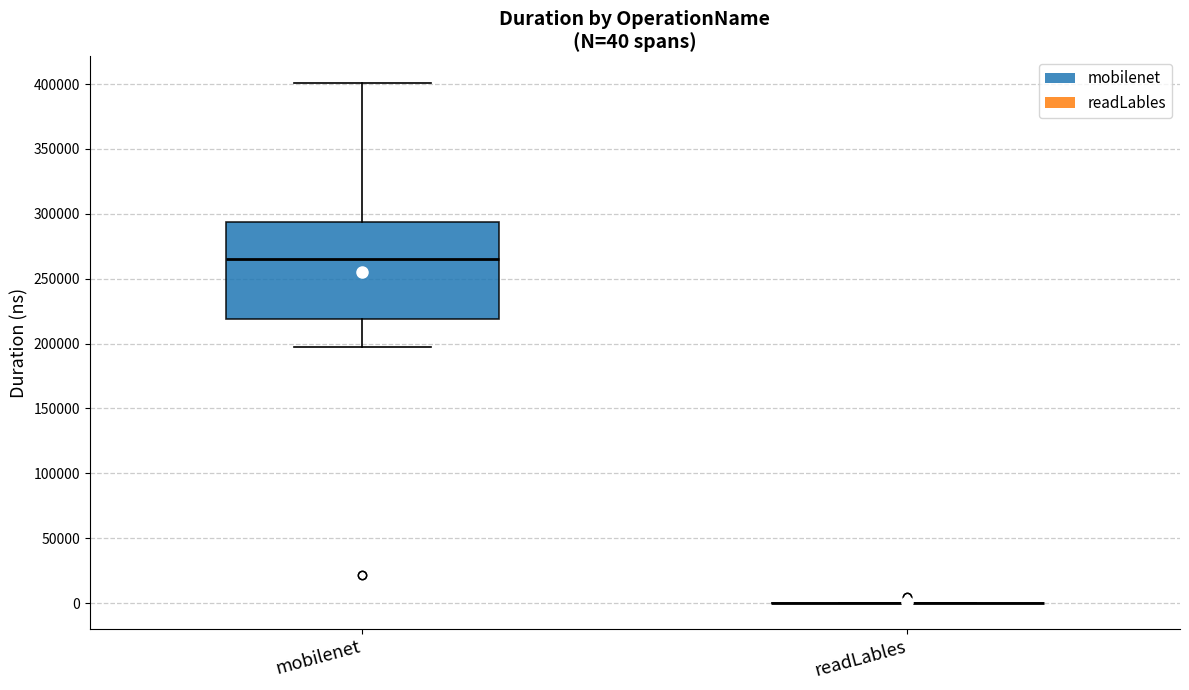

Which box is the tallest, from its lower edge to its upper edge?

mobilenet